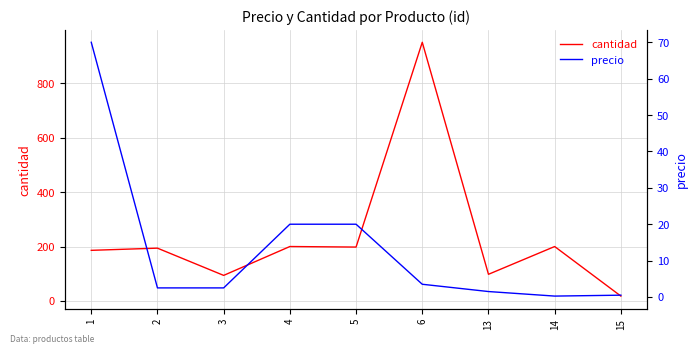

How many data points in cantidad are above 194?

4